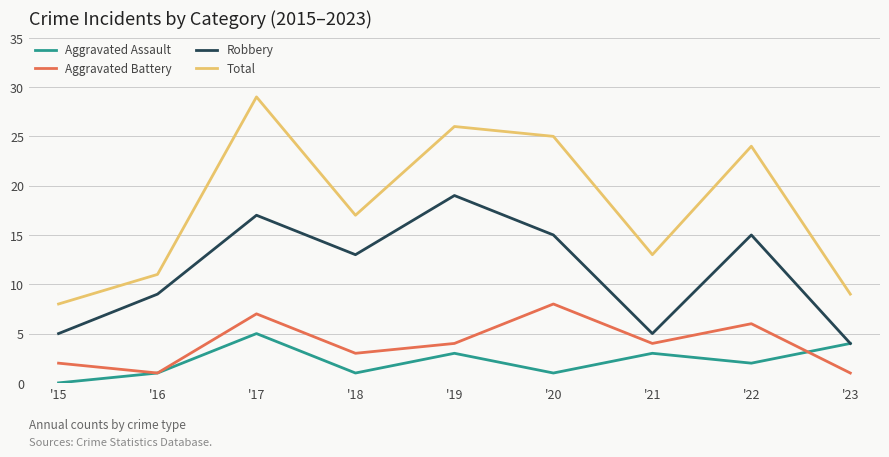

True or false: Aggravated Battery and Robbery intersect in this chart.

False